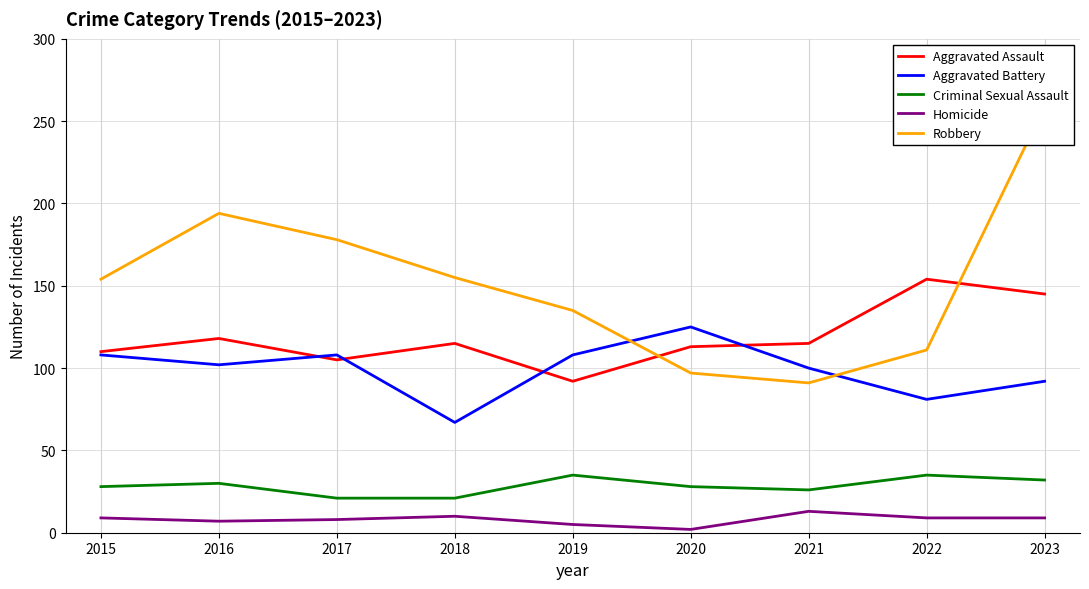

The value of Criminal Sexual Assault at 2015 is 50. True or false?

False